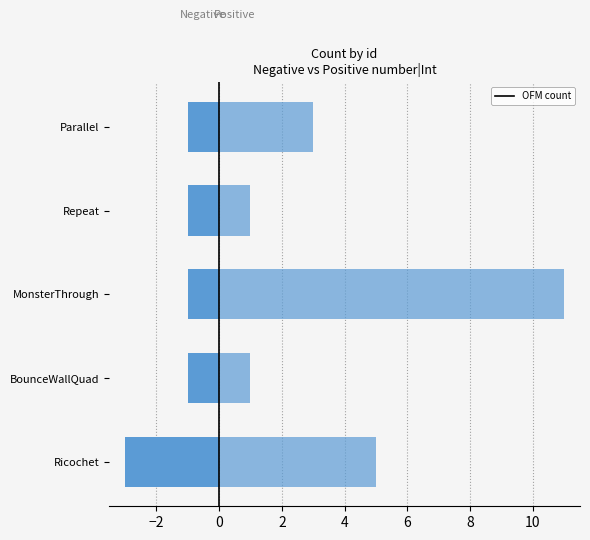

True or false: Negative count has a value of 0 at Repeat.

False